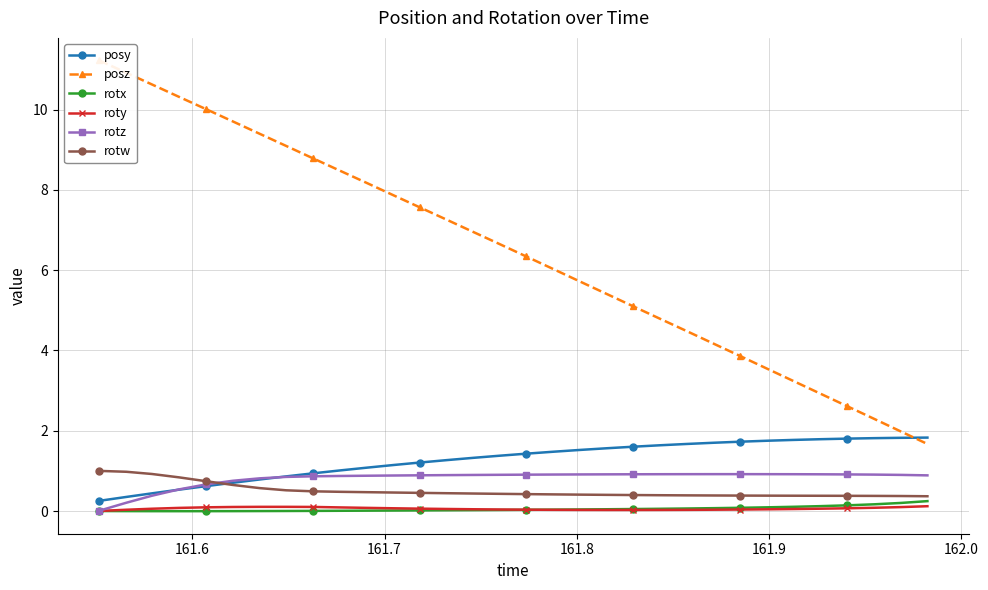

True or false: posy and roty intersect in this chart.

False